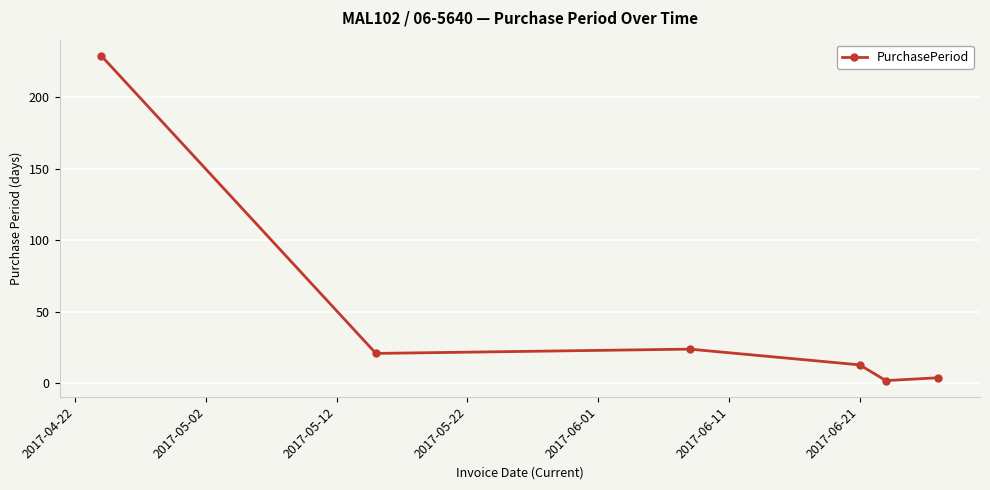

What is the average value?

49